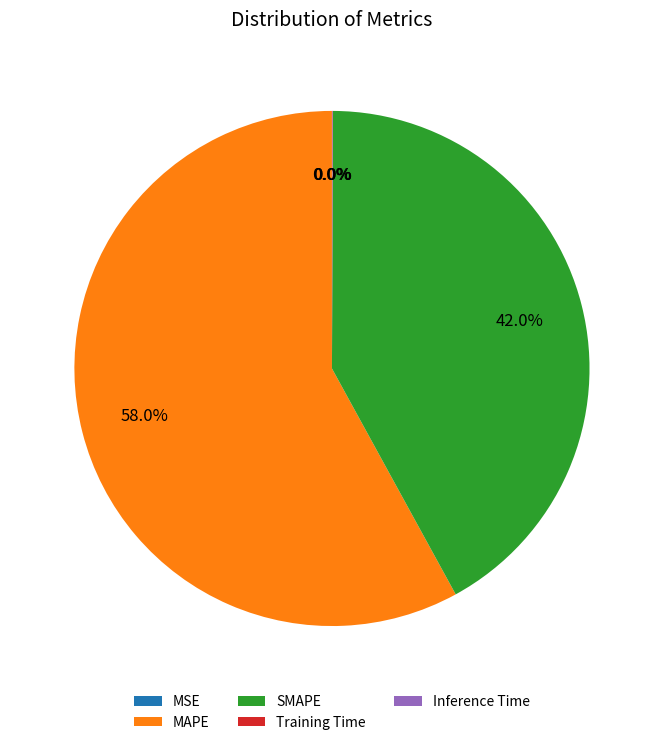

Is MAPE the majority of the pie?

Yes